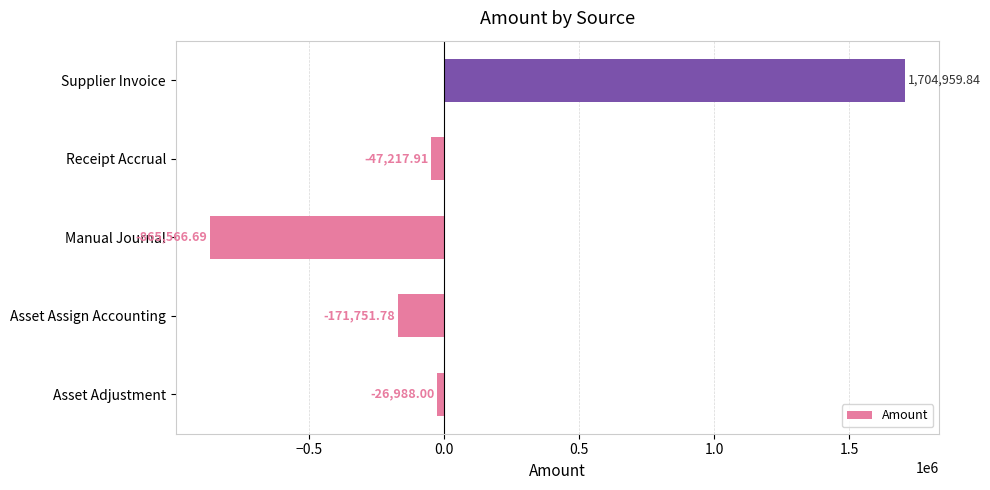

How many data points are less than -47217?

3